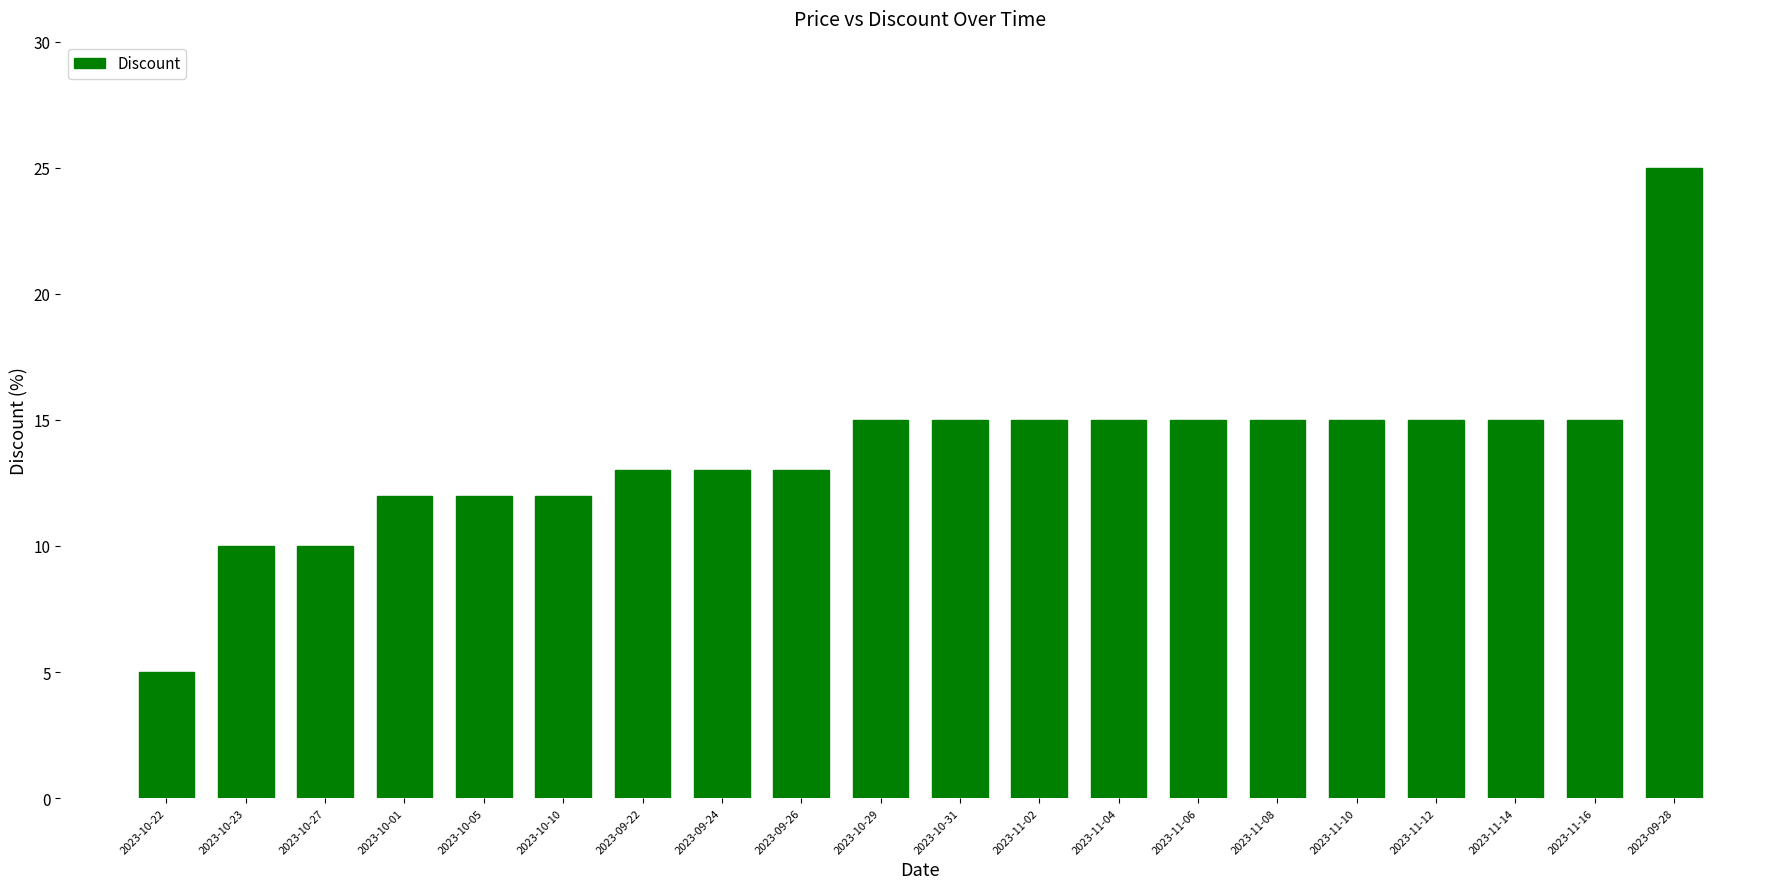

The chart shows a value of 15 at 2023-11-14. True or false?

True